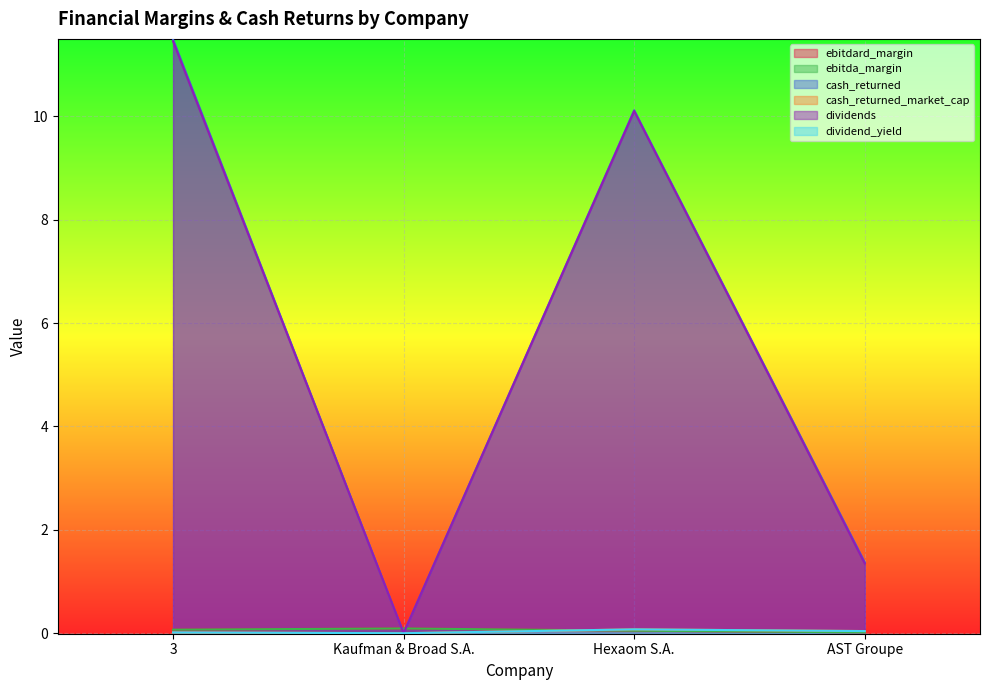

Which category has the lowest value across all series?

Kaufman & Broad S.A.